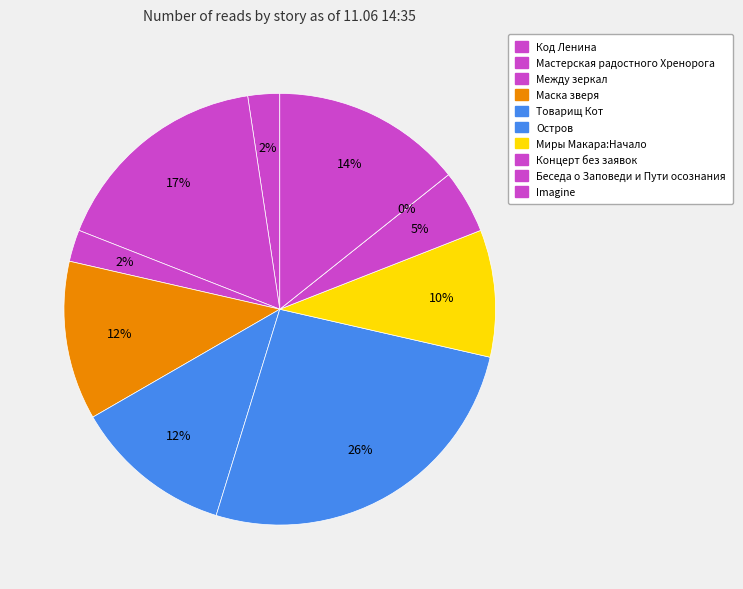

Which category has the biggest portion of the pie?

Остров